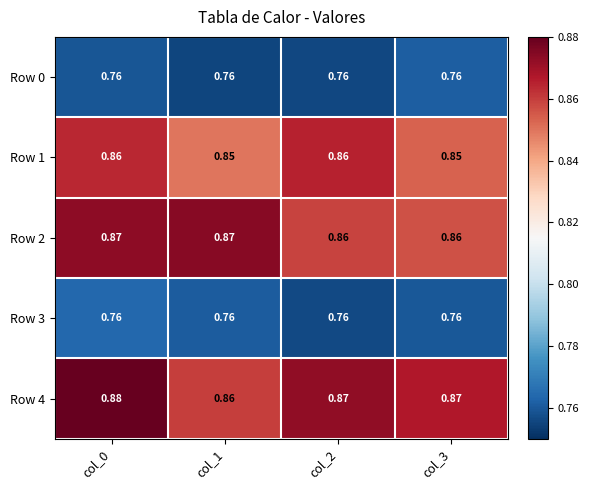

Is the value of Row 1 at col_3 greater than the value of Row 3 at col_0?

Yes